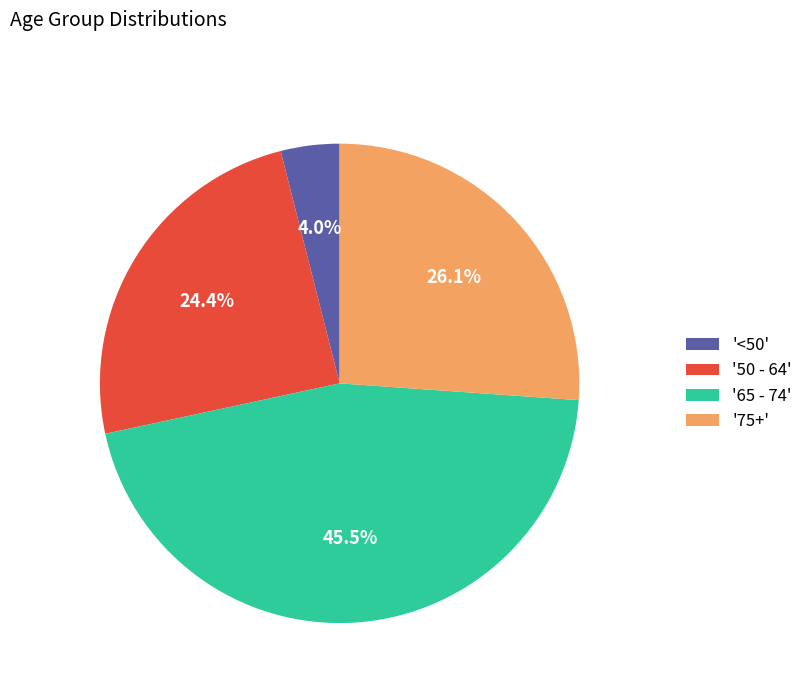

Rank the categories by value from lowest to highest.

'<50', '50 - 64', '75+', '65 - 74'